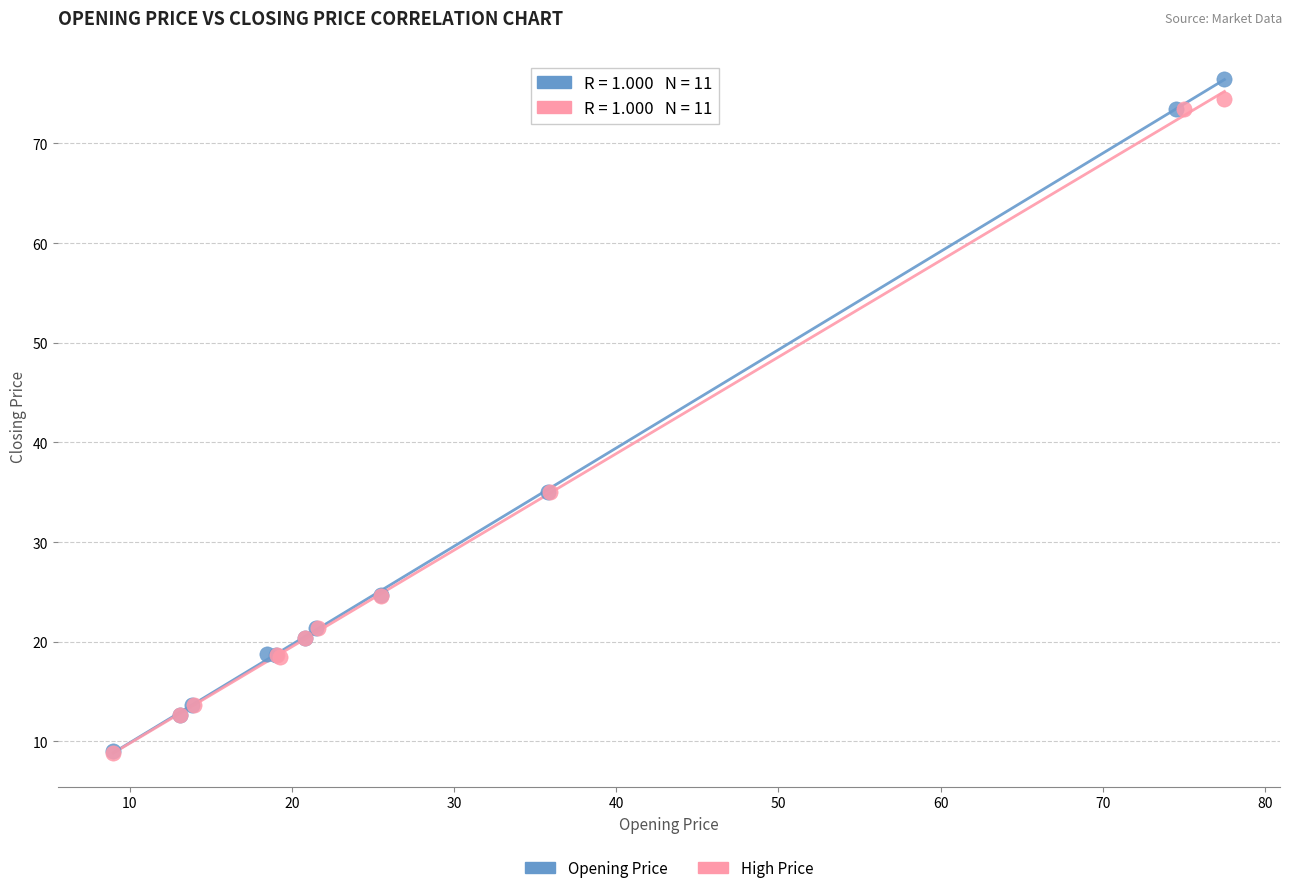

Which series contains the highest Y value?

Opening Price